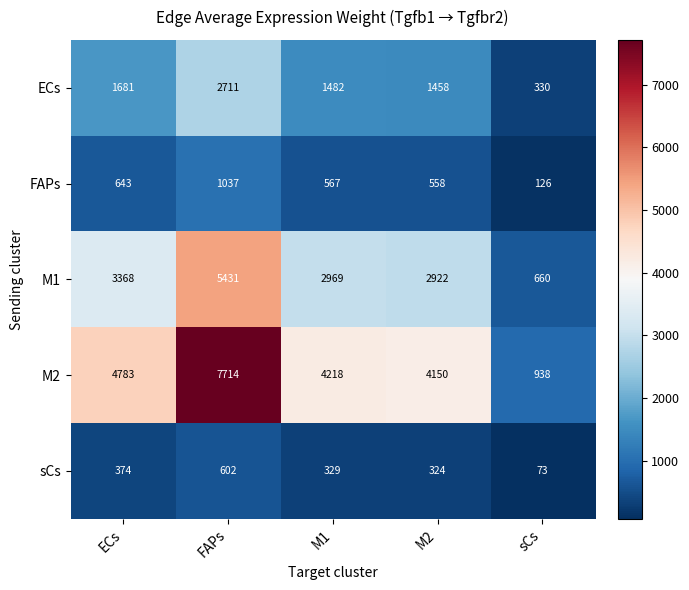

Reading right to left, extract all data points from this chart.

ECs: 330	1458	1482	2711	1681
FAPs: 126	558	567	1037	643
M1: 660	2922	2969	5431	3368
M2: 938	4150	4218	7714	4783
sCs: 73	324	329	602	374